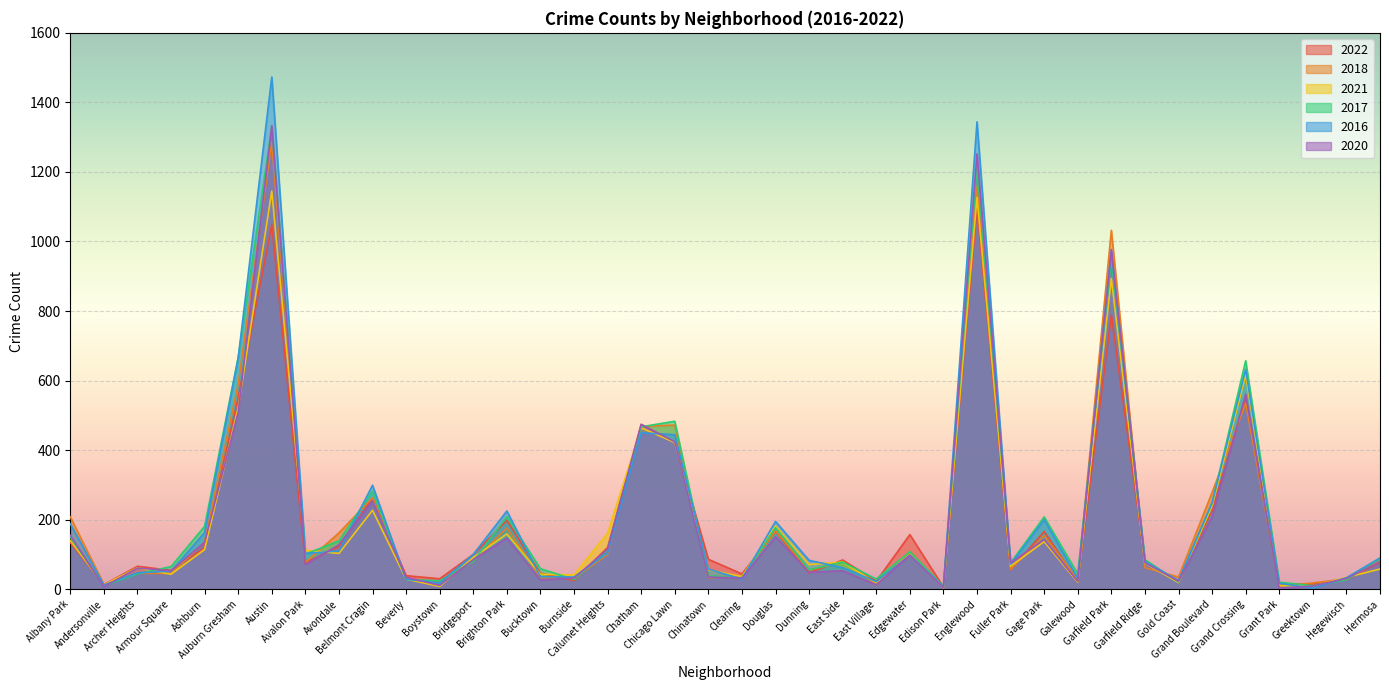

Which series has the largest range (max minus min)?

2016